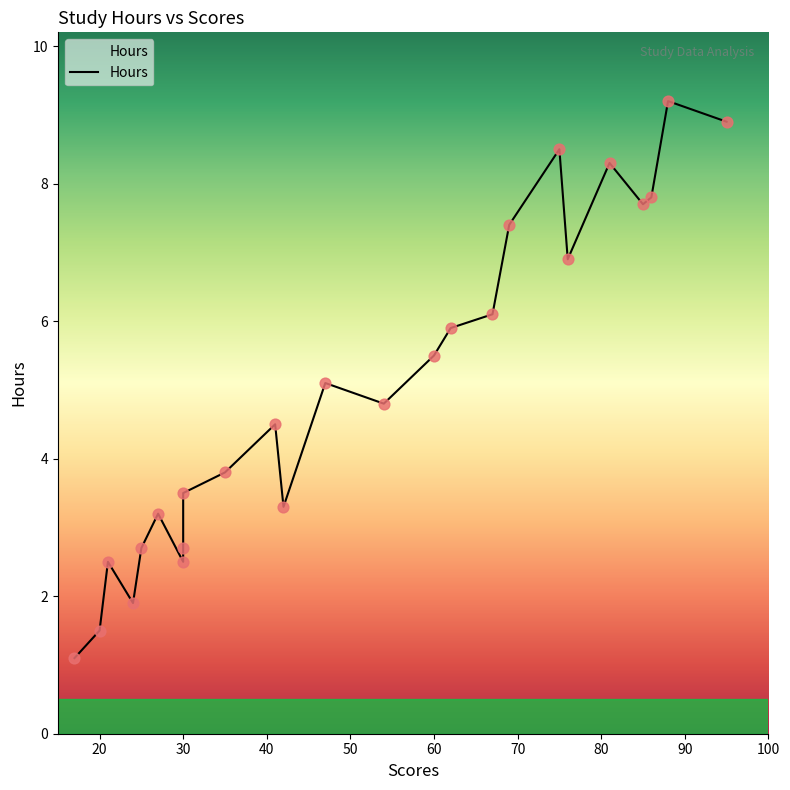

What is the ratio of the value at 62 to the value at 86?

0.8